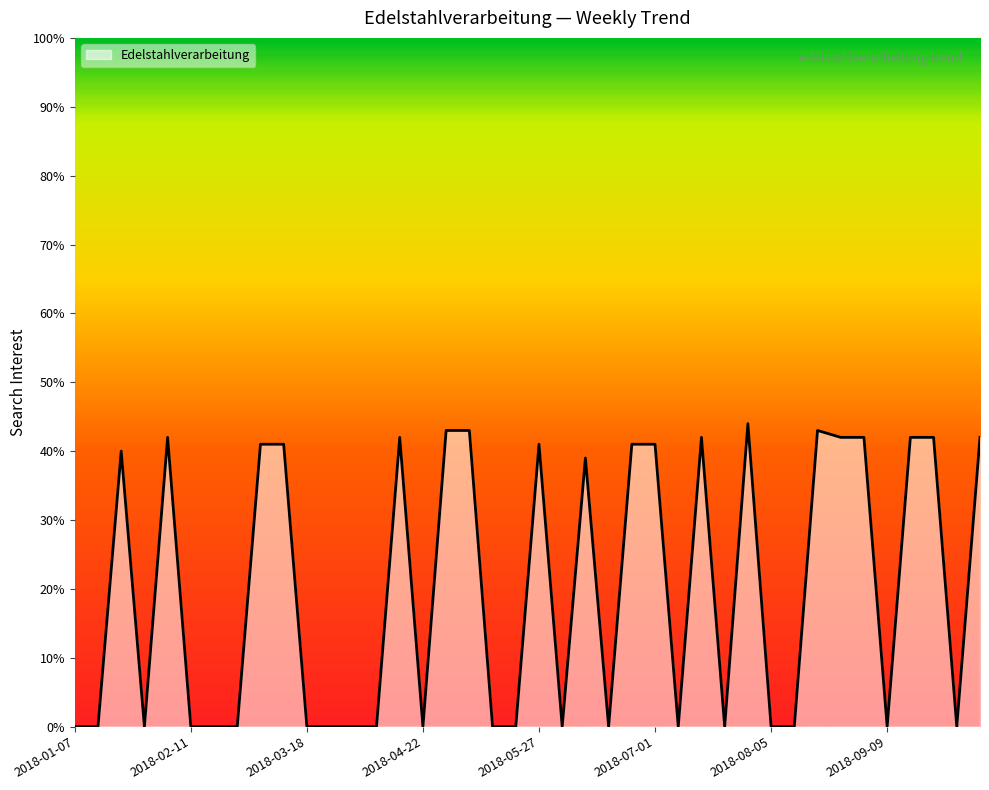

How many lines are shown in the chart?

1